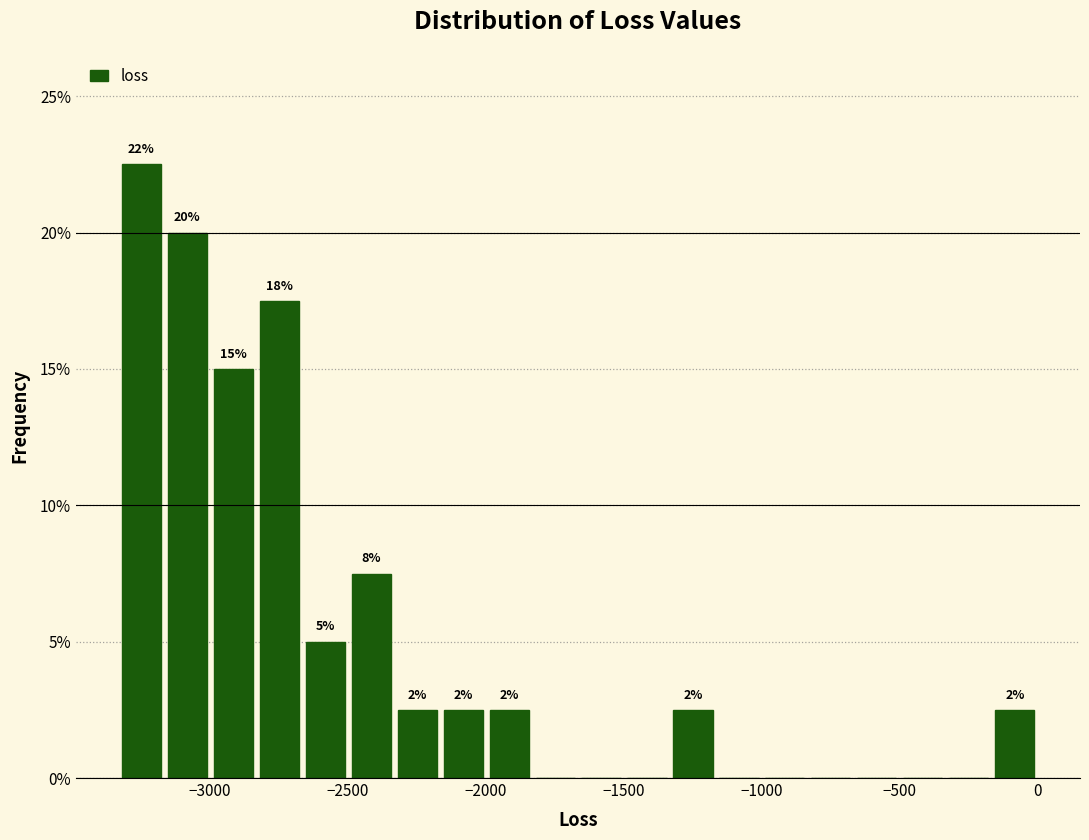

Around what value on the x-axis is the tallest bar? Give the approximate position of its centre, as read against the axis.

-3250